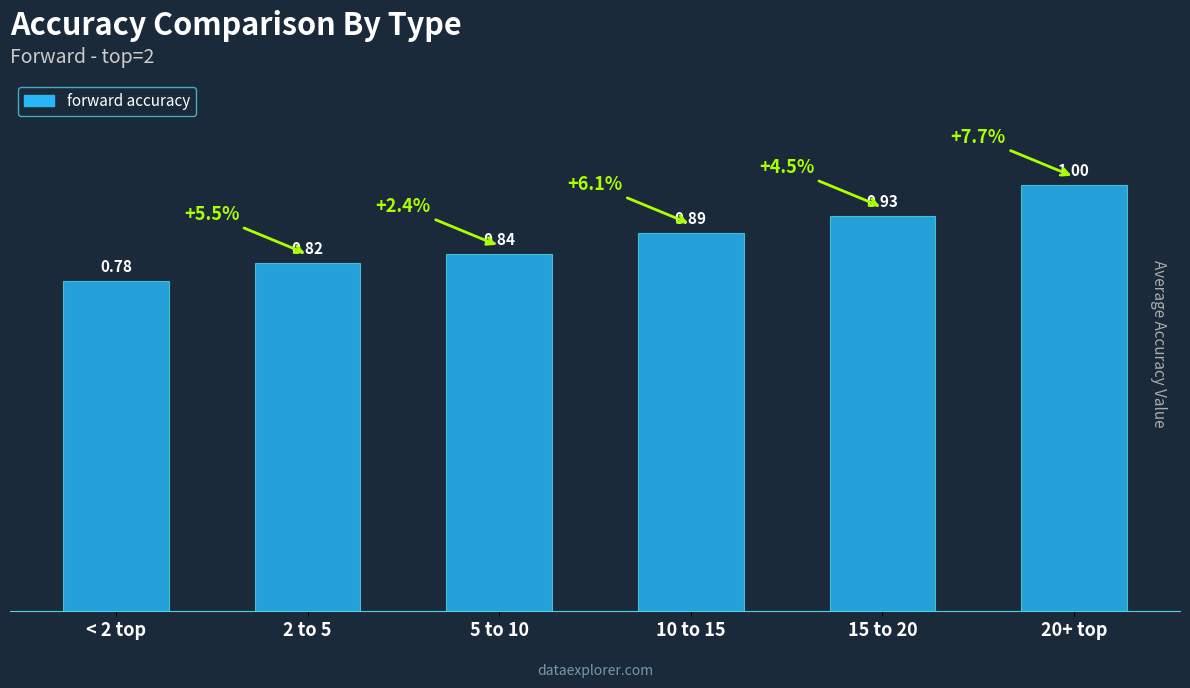

List the labels in order of value, largest first.

20+ top, 15 to 20, 10 to 15, 5 to 10, 2 to 5, < 2 top